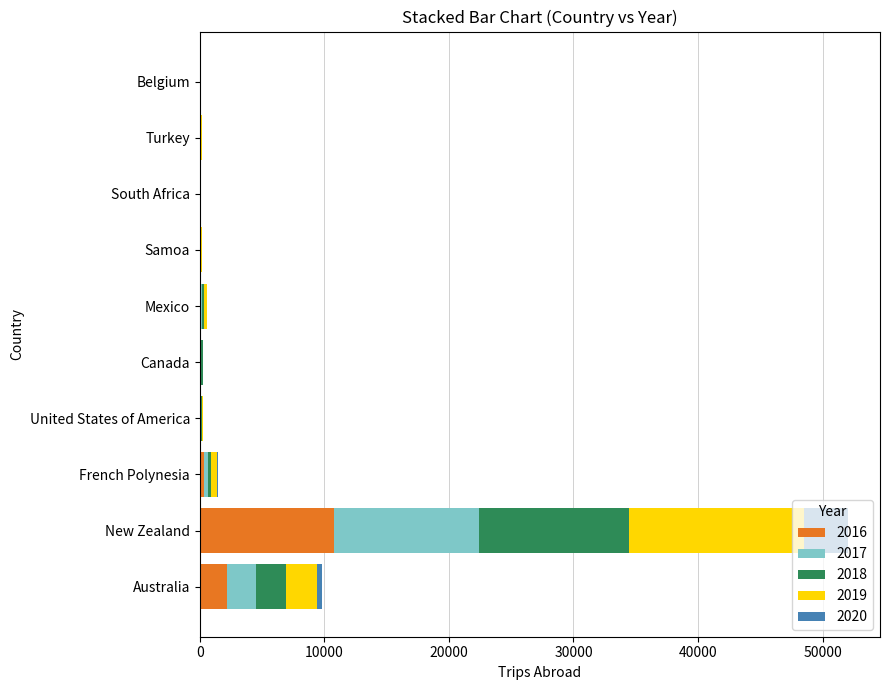

The 2016 series shows 0 at South Africa. True or false?

True